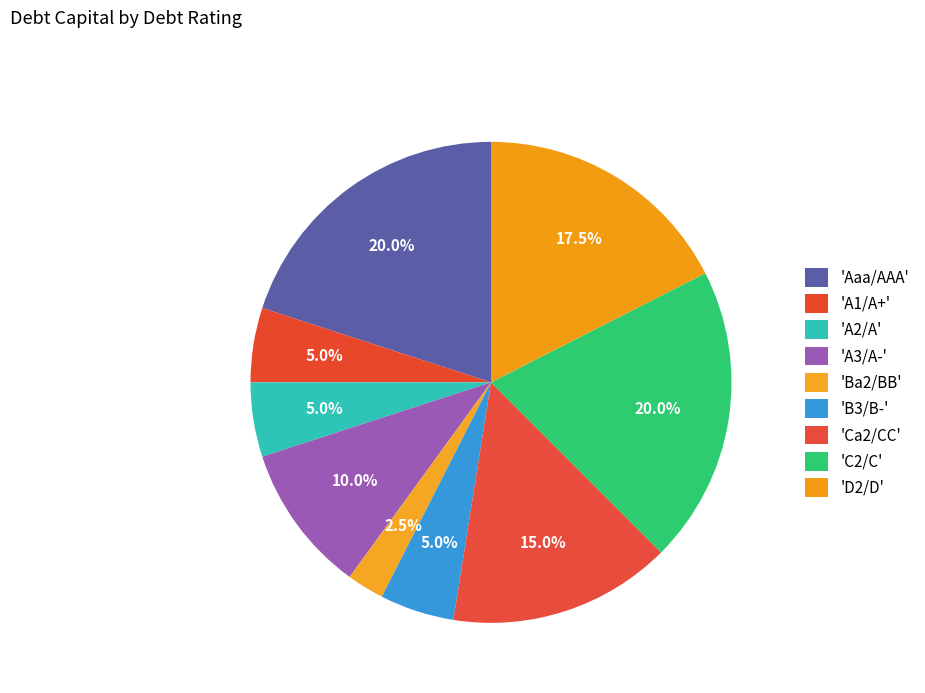

Count the number of slices in the pie.

9